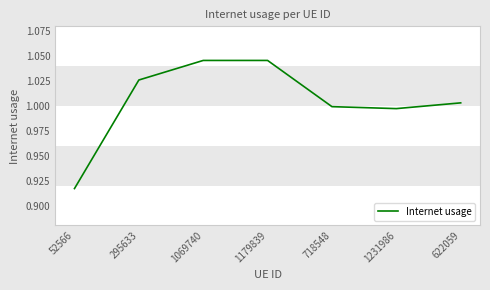

Is this an area chart (filled region under the line)?

No